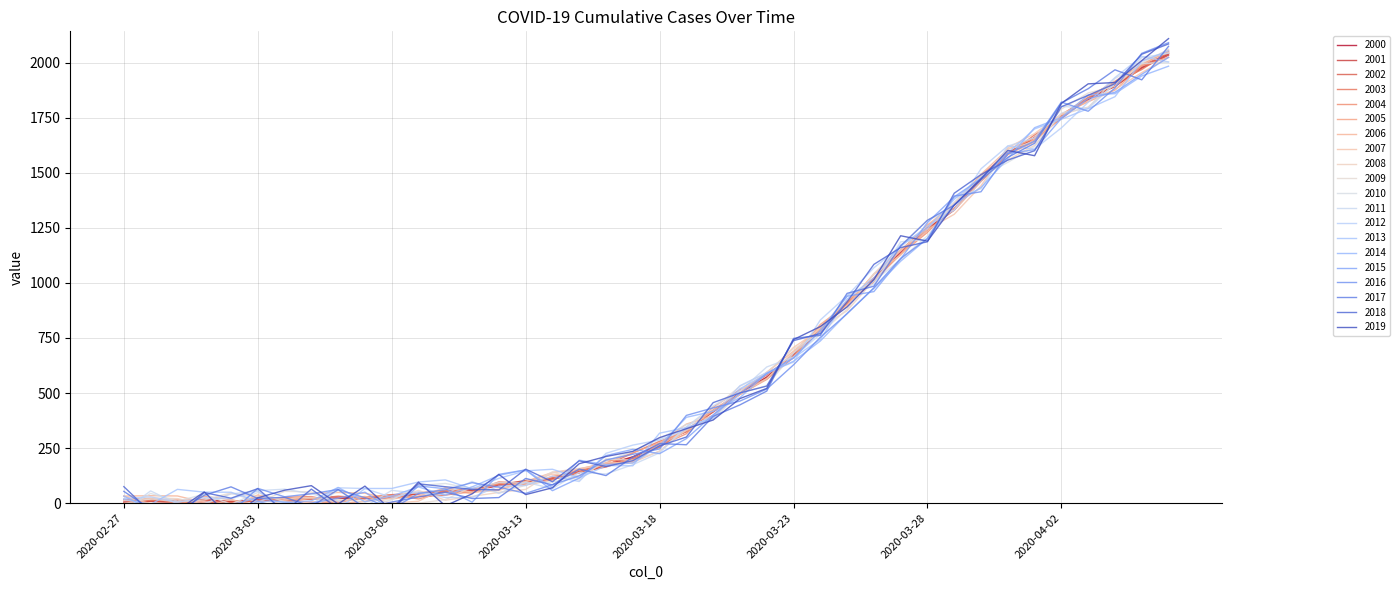

Between 2020-02-27 and 2020-03-06, which is larger?

2020-03-06